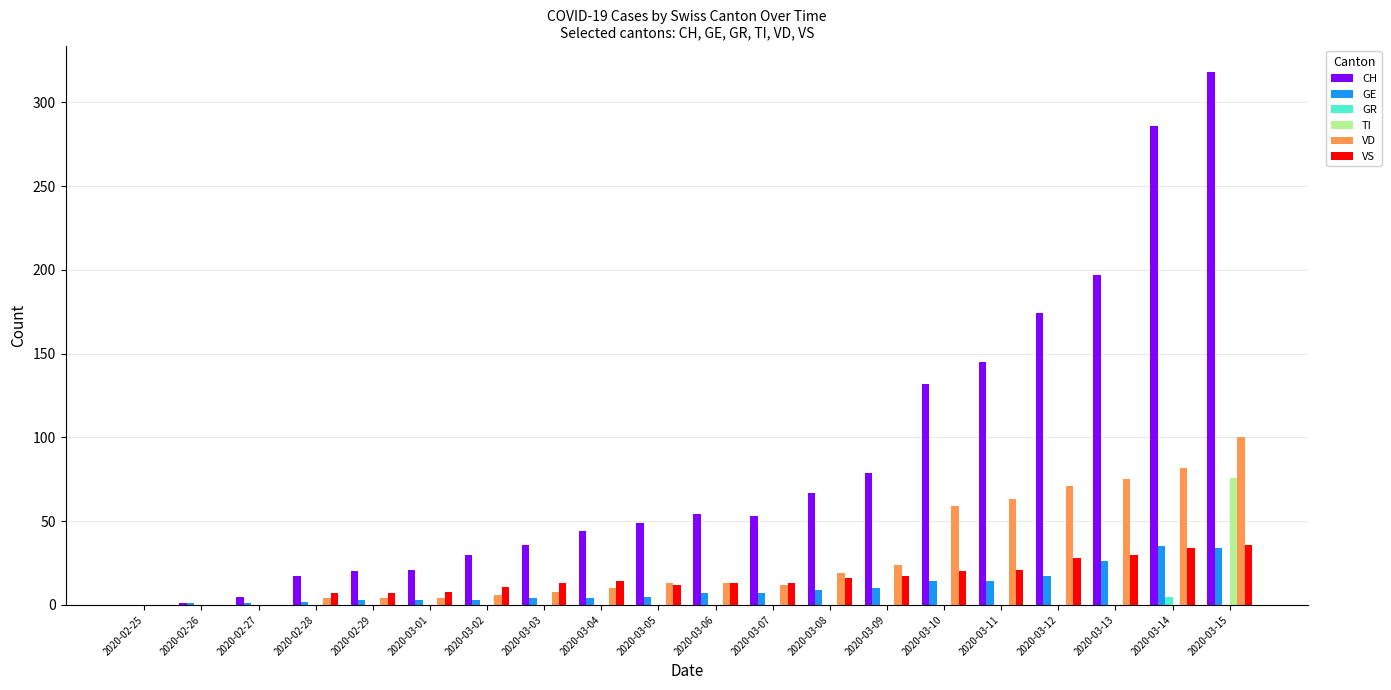

What is the sum of all TI values?

76